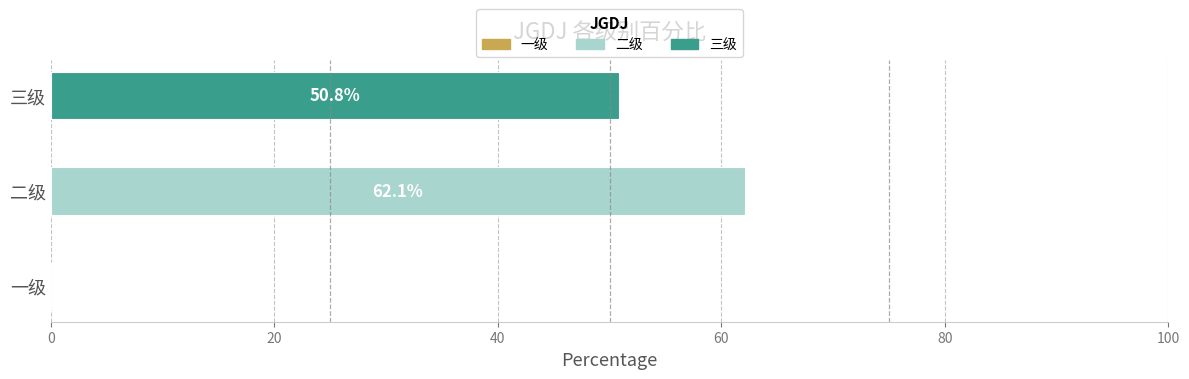

What is the greatest value displayed?

62.1